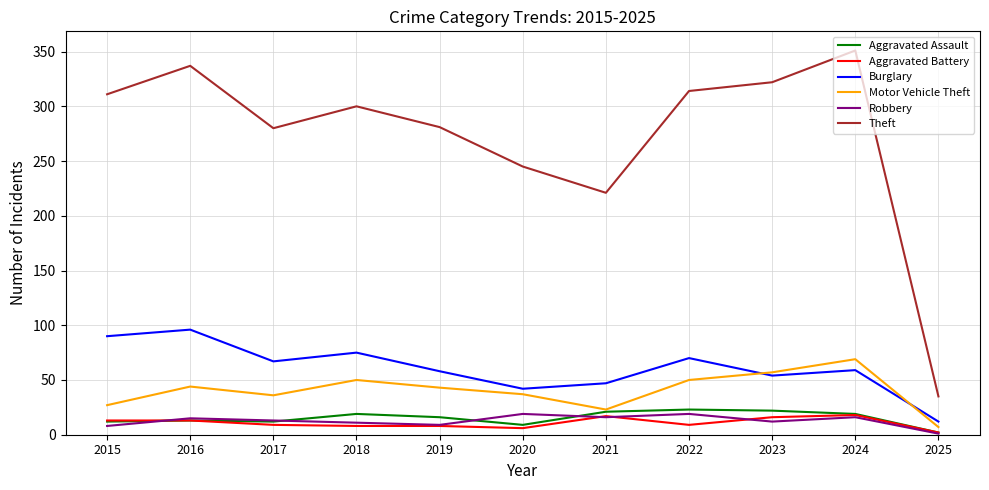

True or false: Robbery and Burglary intersect in this chart.

False